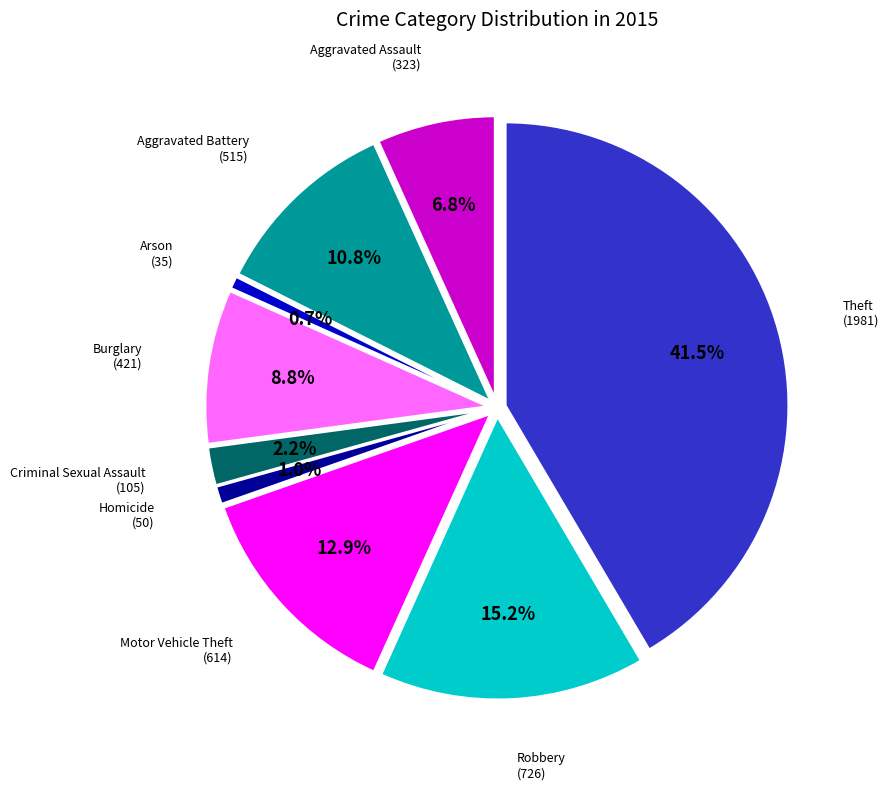

Rank the categories by value from lowest to highest.

Arson, Homicide, Criminal Sexual Assault, Aggravated Assault, Burglary, Aggravated Battery, Motor Vehicle Theft, Robbery, Theft